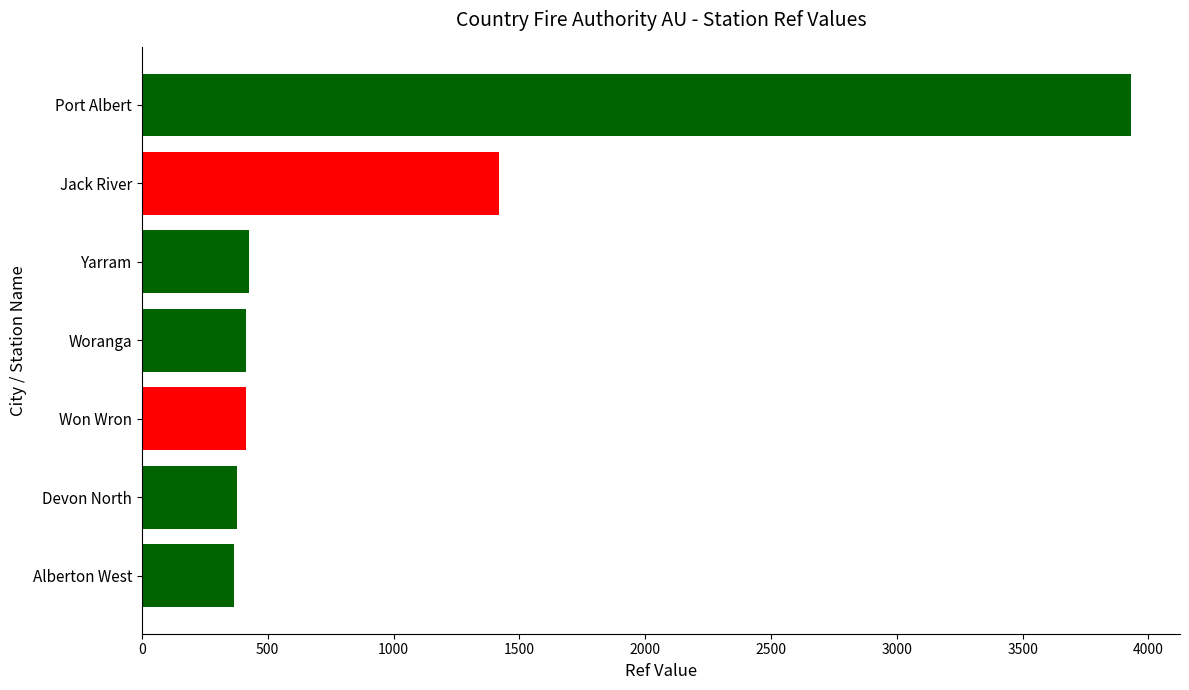

Is it true that the value at Won Wron is 709?

False